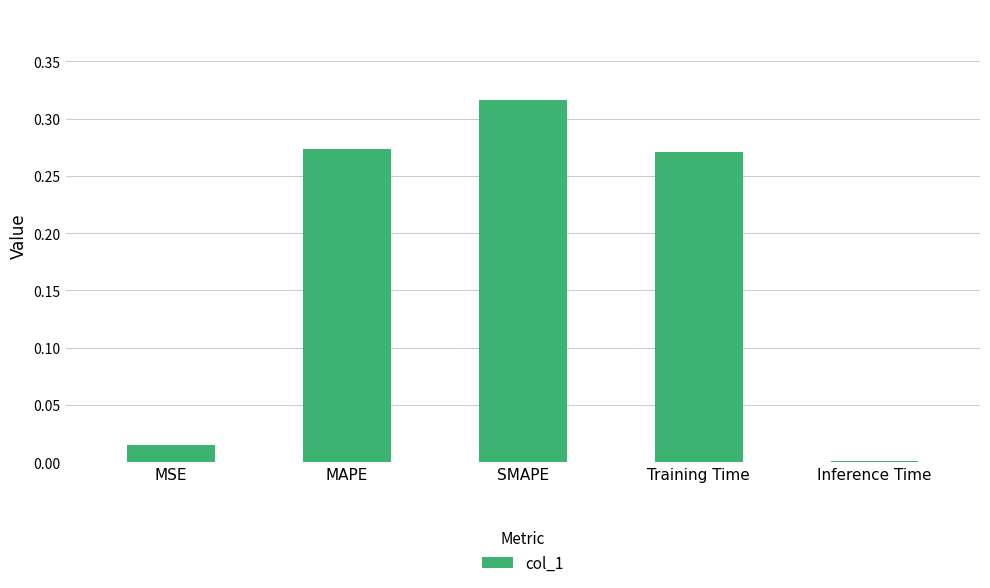

What is the label of the 4th bar from the right?

MAPE